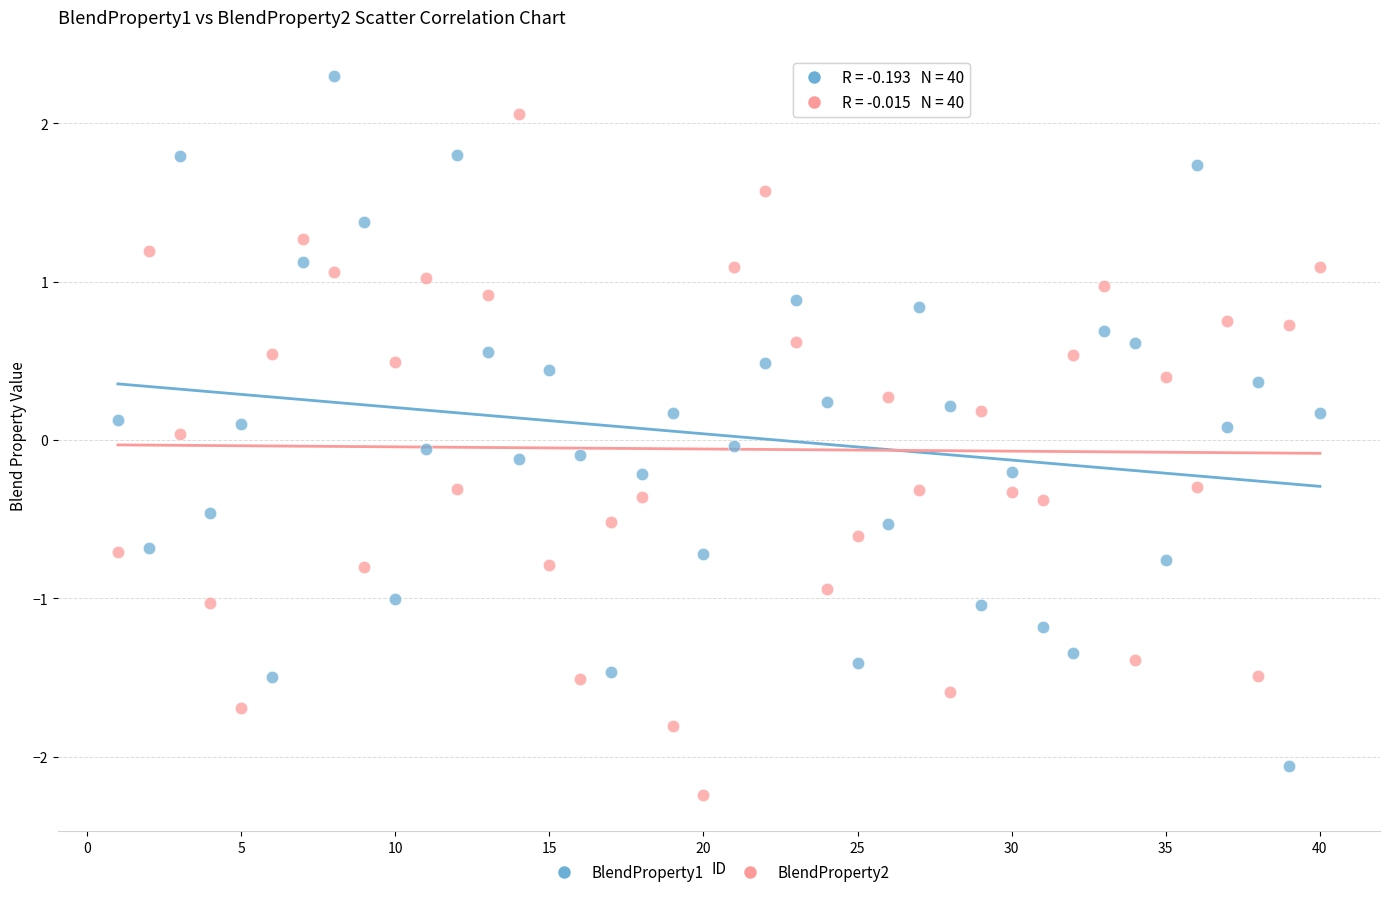

Which series reaches the maximum Y coordinate?

BlendProperty1